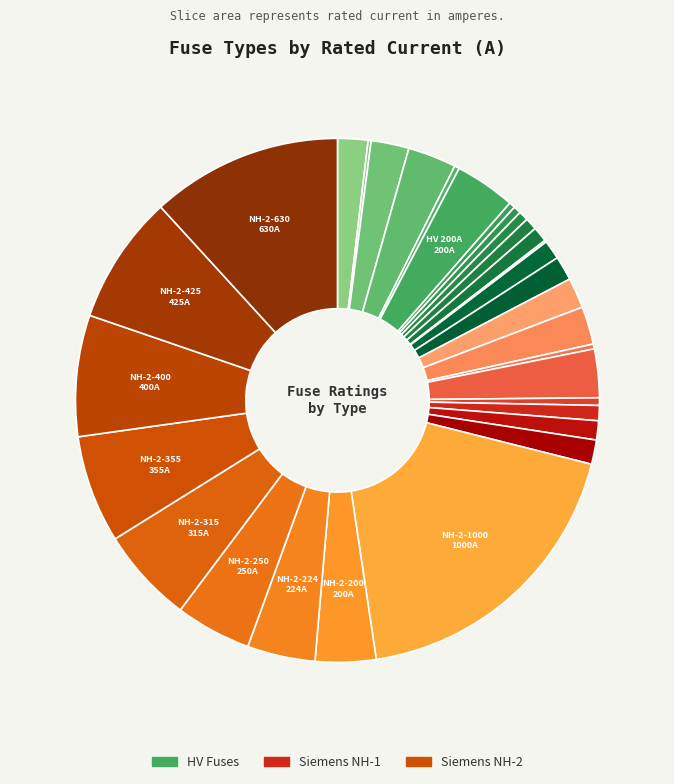

To the nearest percent, what is the difference between the largest and smallest slice percentages?

19%